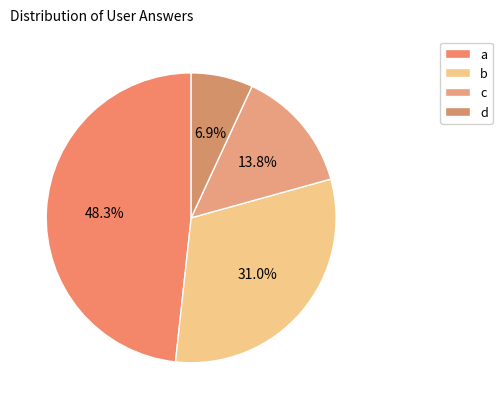

To the nearest percent, what percentage of the pie is b?

31%